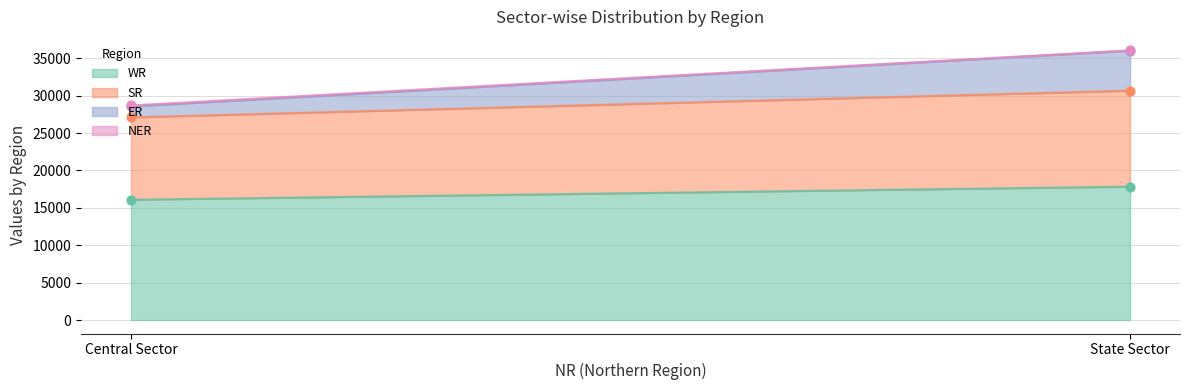

At how many categories does at least one series exceed 3841?

2